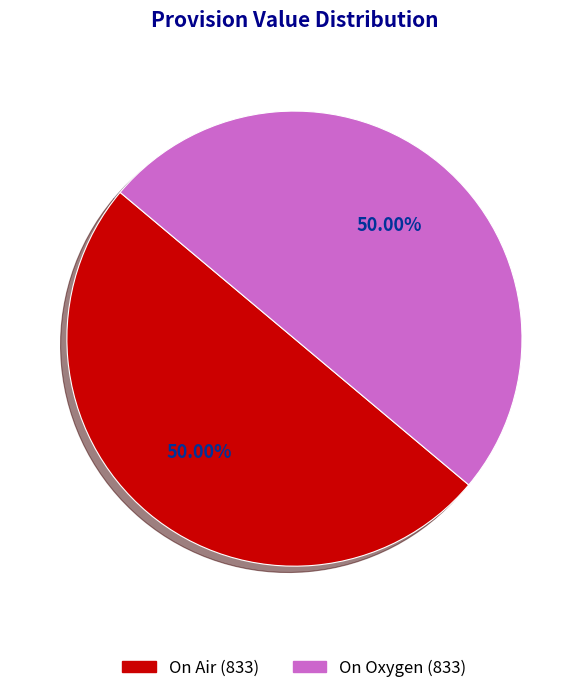

Approximately how many times larger is the value at On Air compared to On Oxygen?

1.0